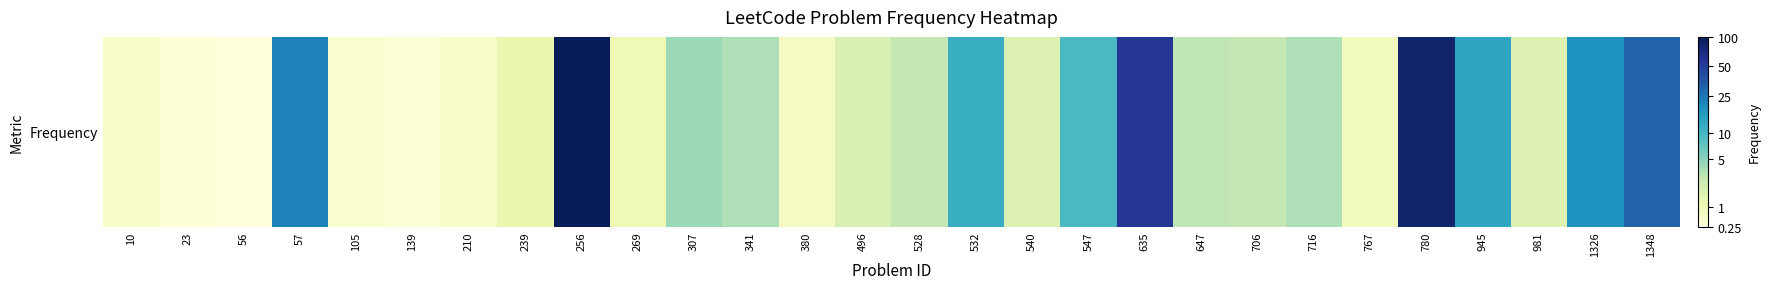

What is the difference between the second highest and minimum values?

4.2